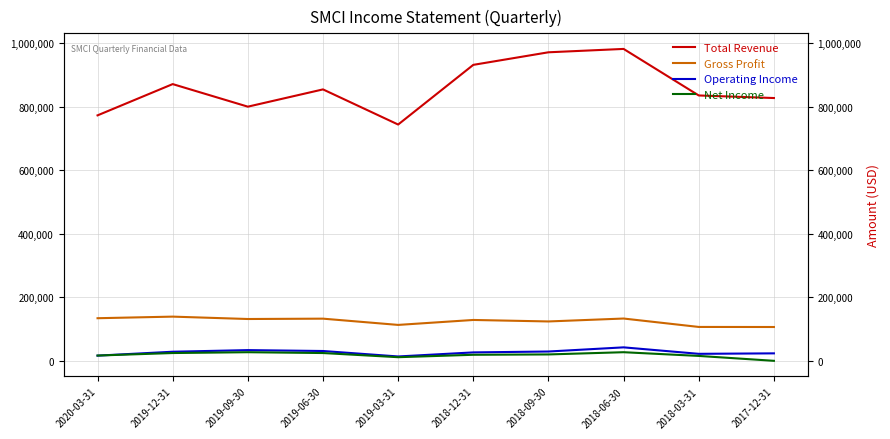

Is the value of Total Revenue at 2018-03-31 greater than the value of Gross Profit at 2018-12-31?

Yes